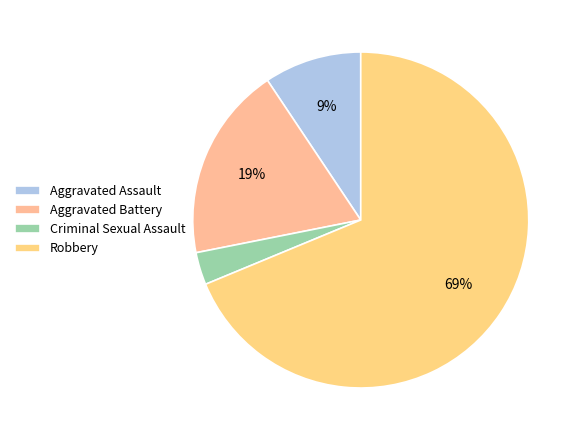

To the nearest percent, what is the average slice percentage?

25%